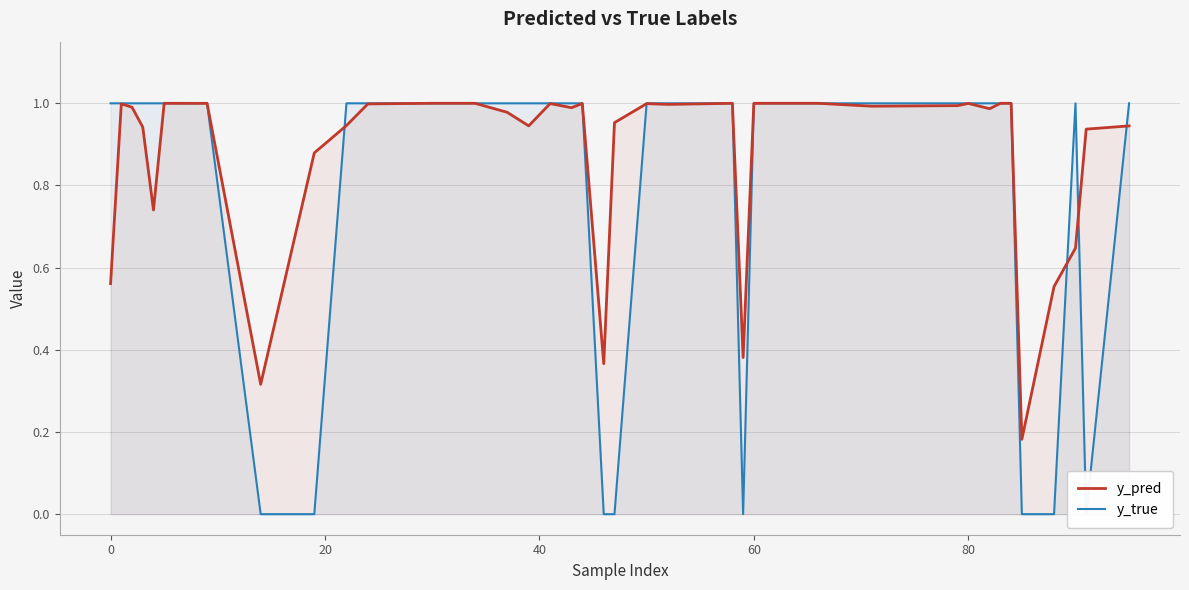

Count the number of categories in the chart.

40